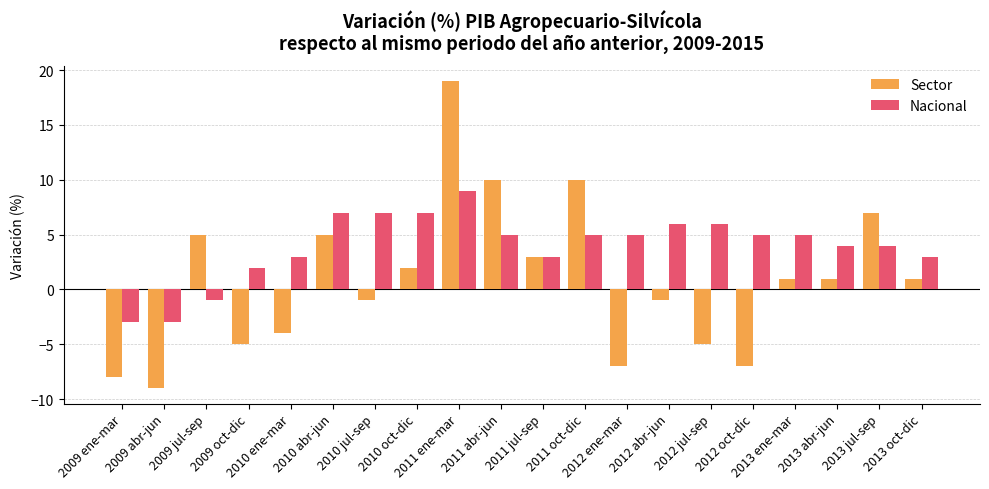

Which series has the widest spread of values?

Sector